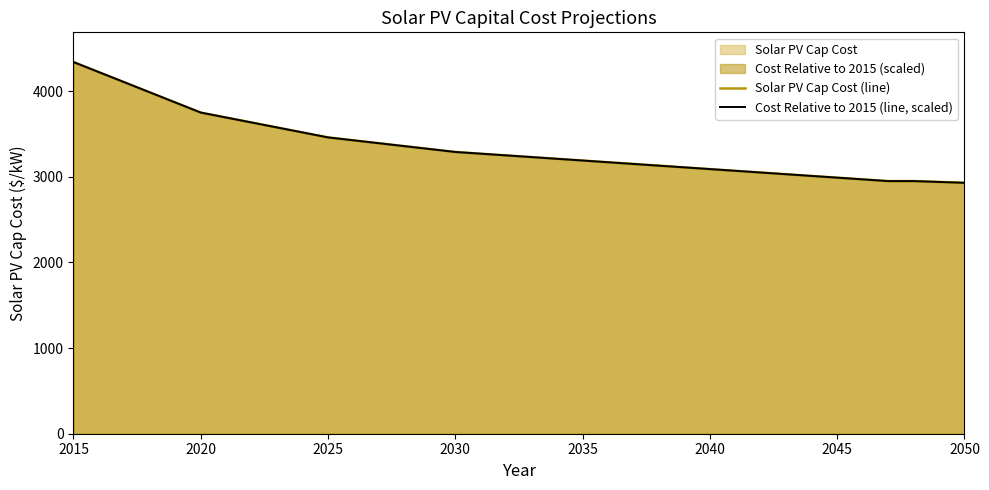

Which series has the largest range (max minus min)?

Solar PV Cap Cost (line)